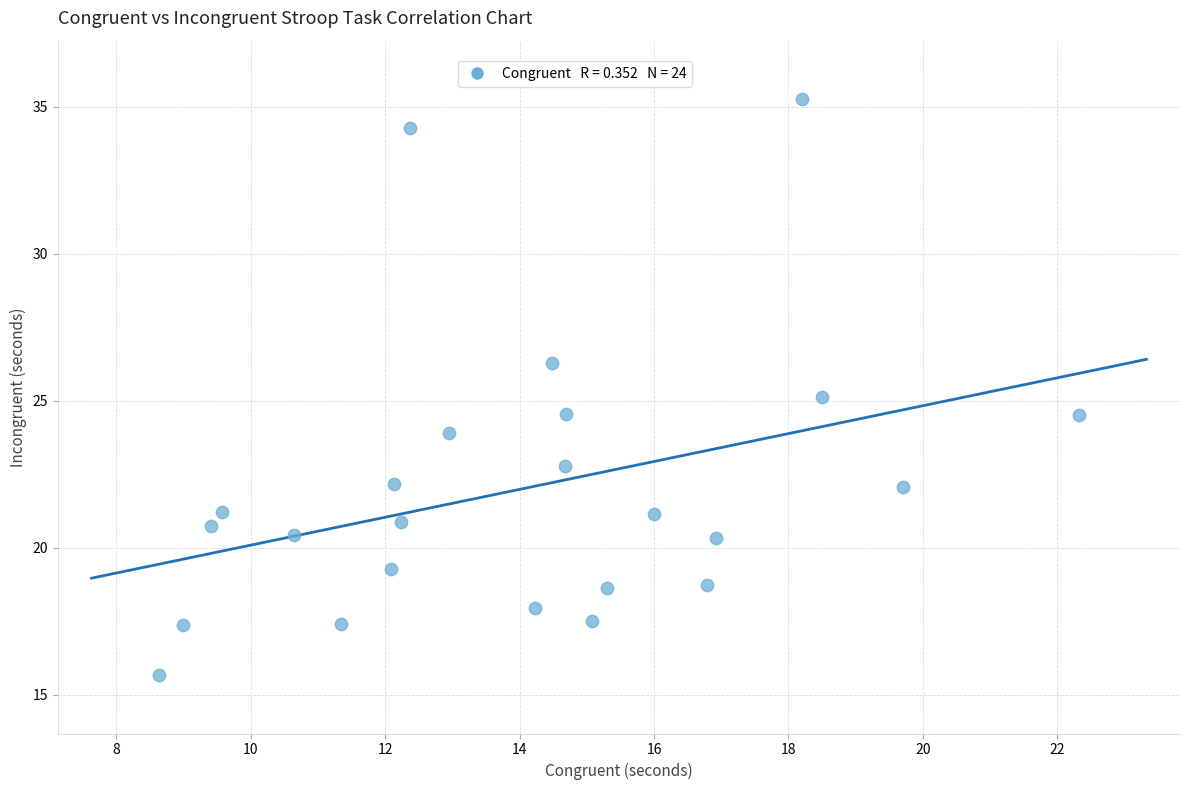

What is the range of Y values (max minus min)?

19.6